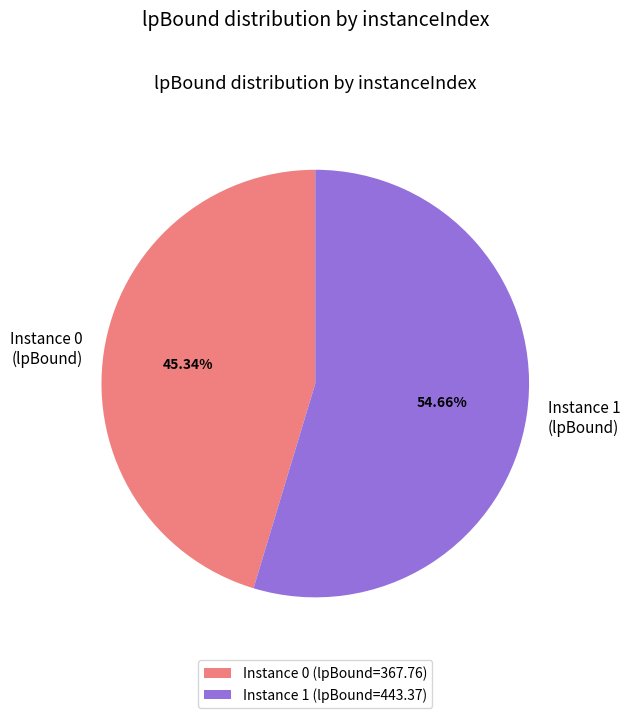

Does Instance 1 (lpBound) account for over 50% of the chart?

Yes